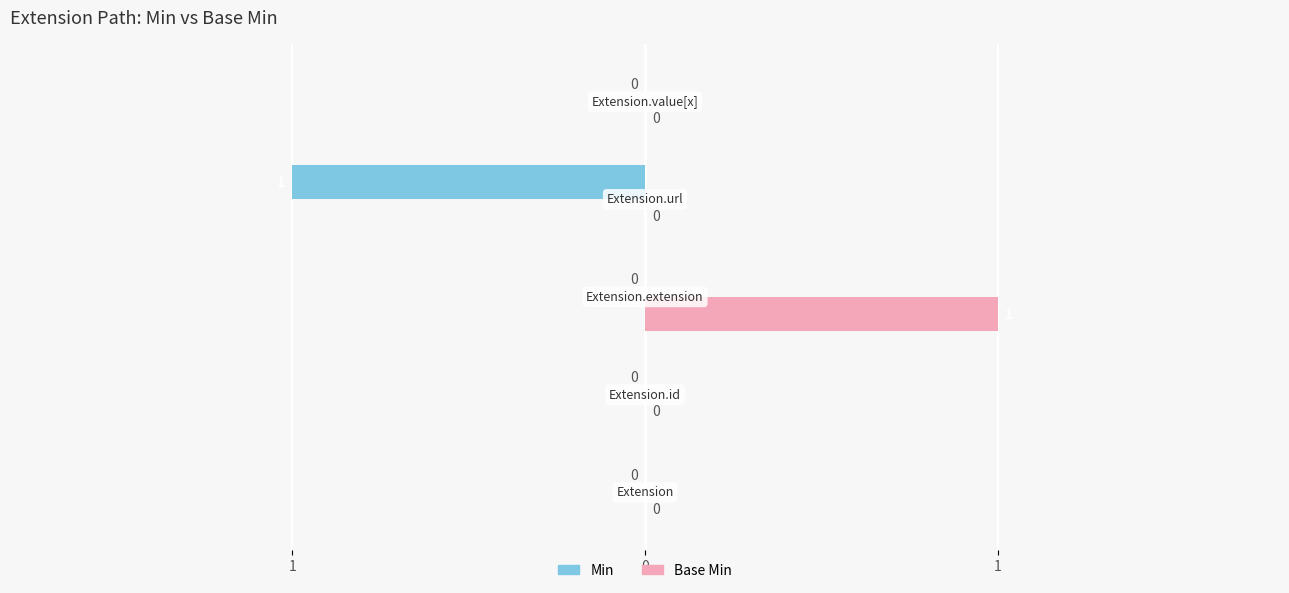

Which series has the widest spread of values?

Min